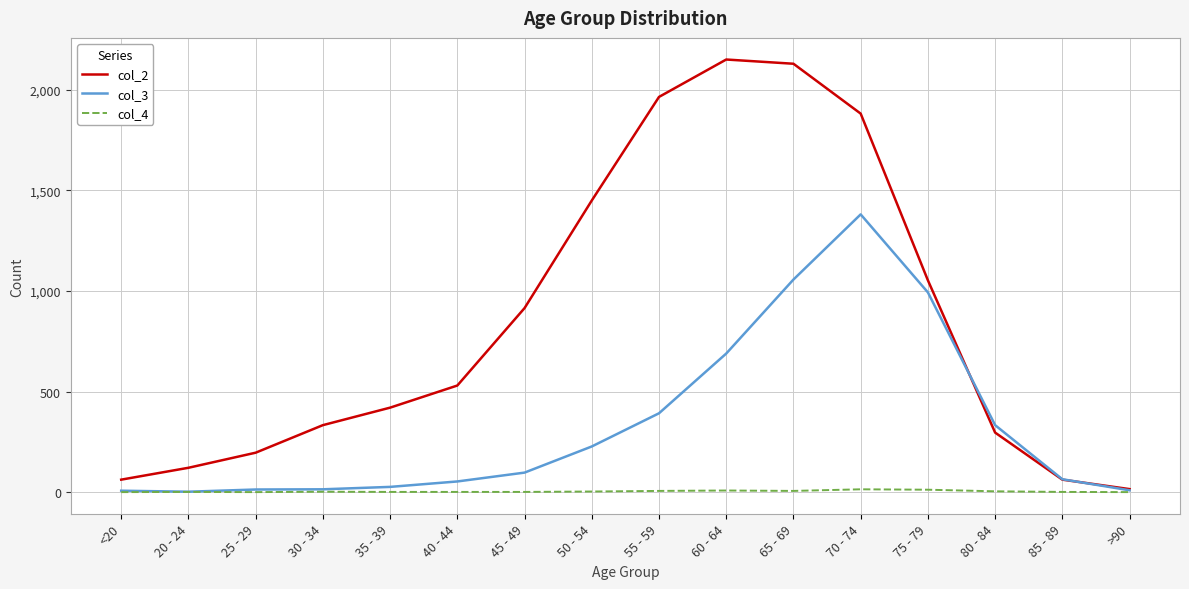

Which category has the highest value in the col_3 series?

70 - 74